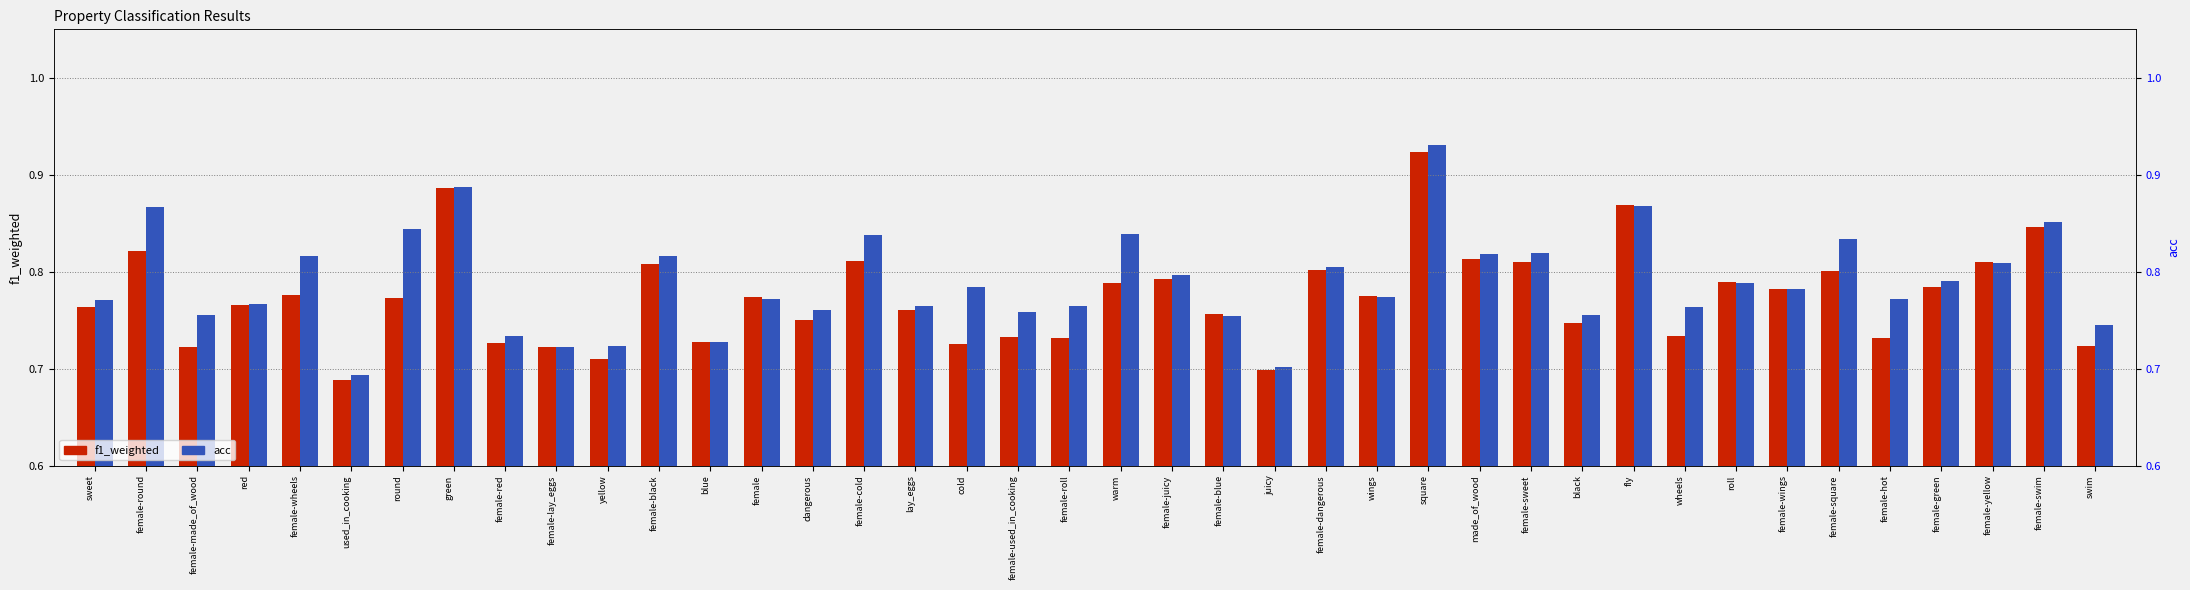

What is the label of the 35th bar from the right?

used_in_cooking